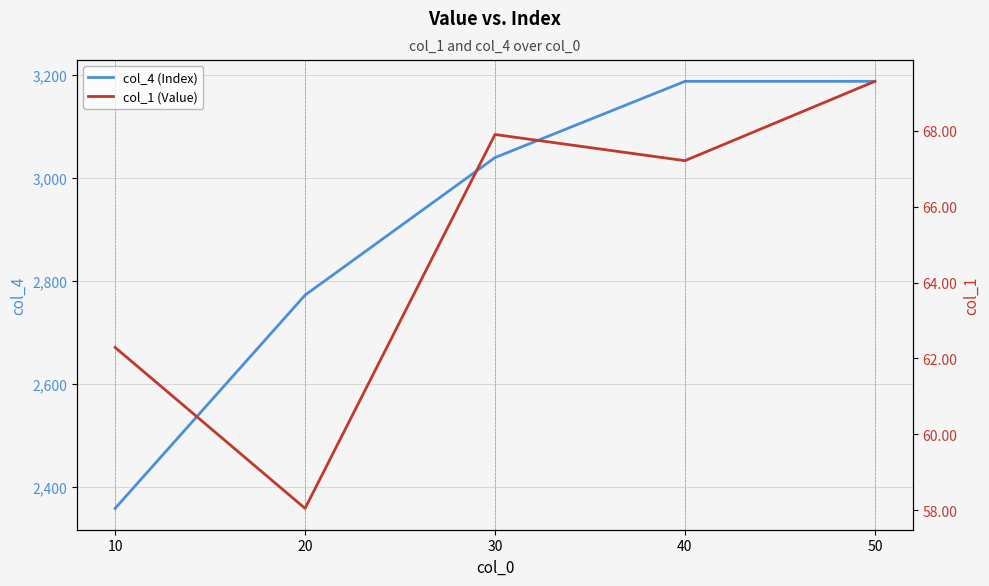

Where does the col_1 (Value) series first go above 67?

30